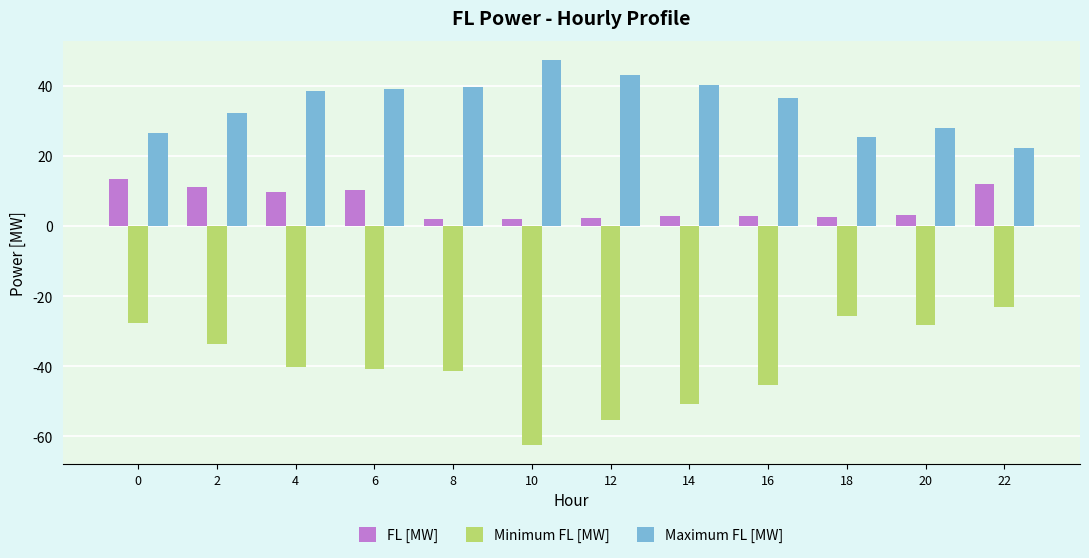

What is the highest value of the Maximum FL [MW] series?

47.4